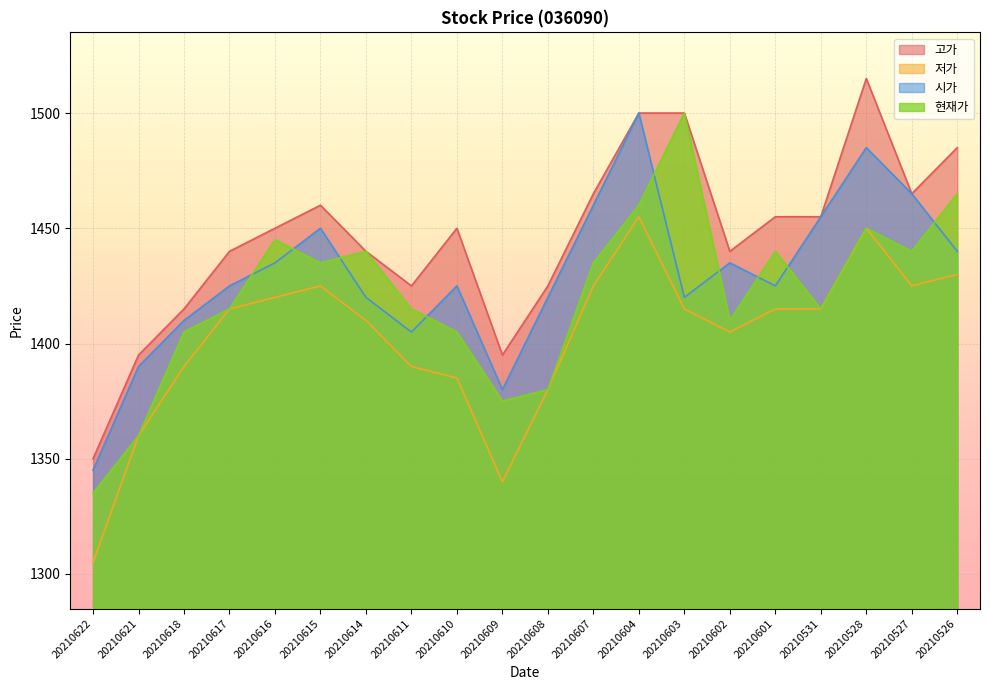

Reading left to right, what are all the values shown in this chart?

고가: 1350	1395	1415	1440	1450	1460	1440	1425	1450	1395	1425	1465	1500	1500	1440	1455	1455	1515	1465	1485
저가: 1305	1360	1390	1415	1420	1425	1410	1390	1385	1340	1380	1425	1455	1415	1405	1415	1415	1450	1425	1430
시가: 1345	1390	1410	1425	1435	1450	1420	1405	1425	1380	1420	1460	1500	1420	1435	1425	1455	1485	1465	1440
현재가: 1335	1360	1405	1415	1445	1435	1440	1415	1405	1375	1380	1435	1460	1500	1410	1440	1415	1450	1440	1465